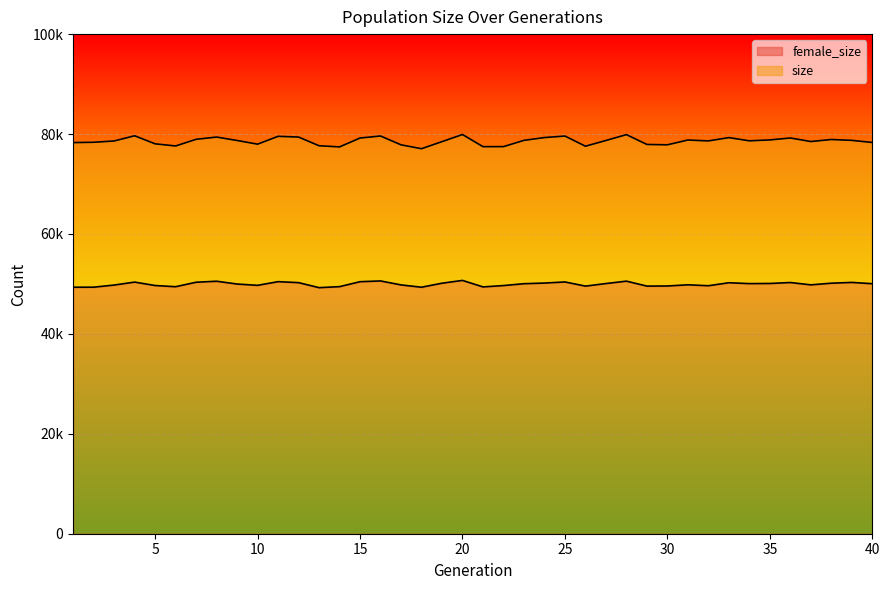

What is the highest value of the size series?

79900